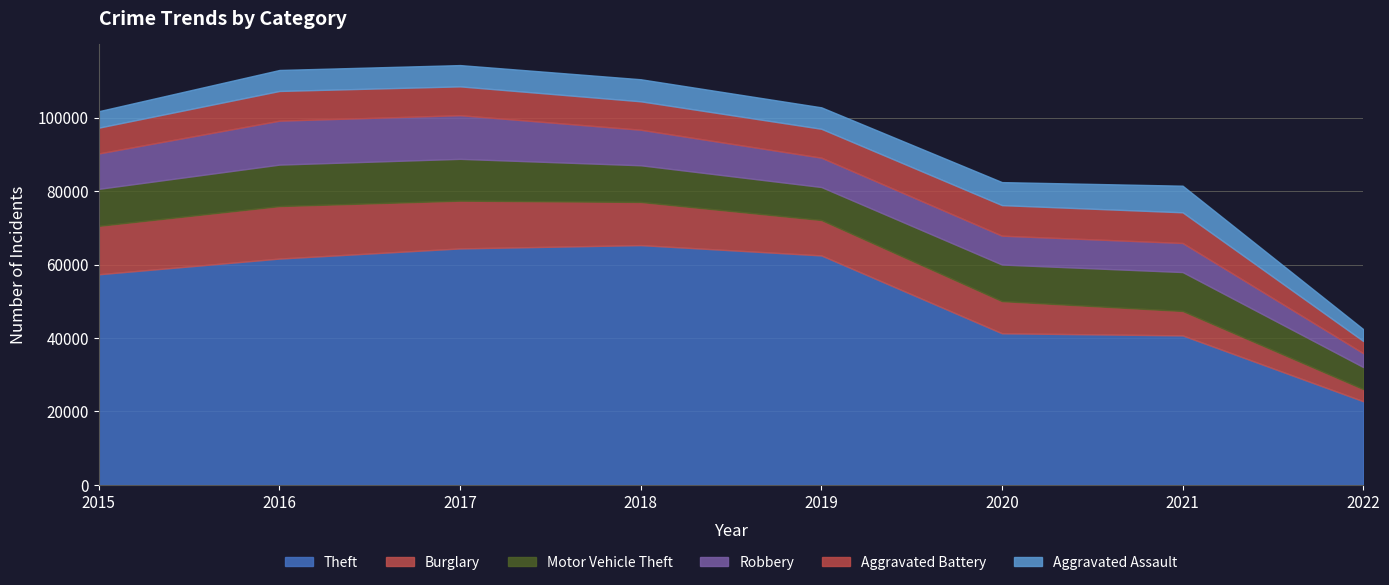

What is the value of the Theft point at the 4th from the left?

65281